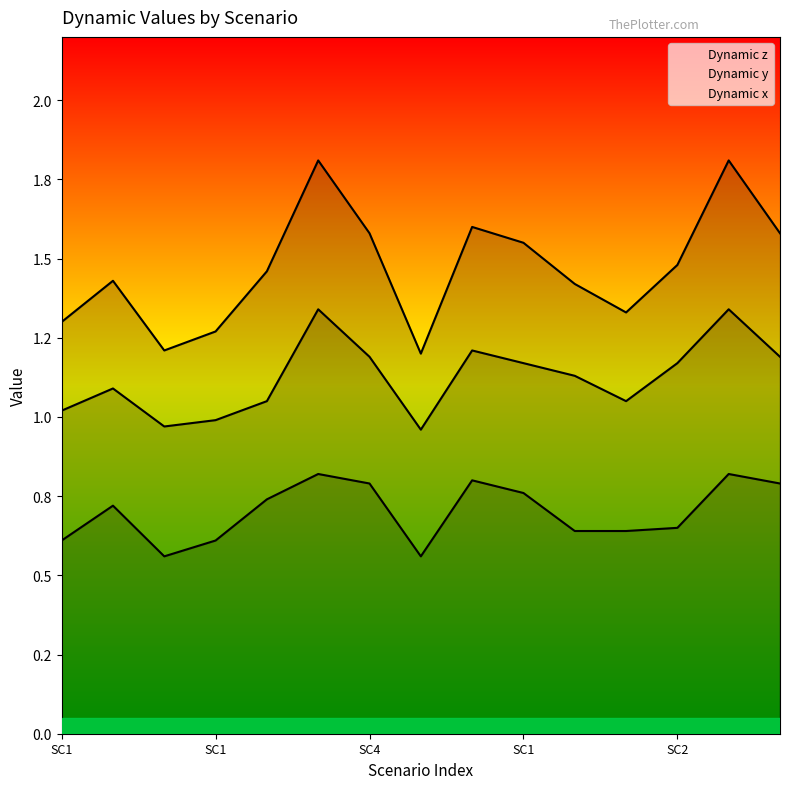

How many series are shown in this chart?

3